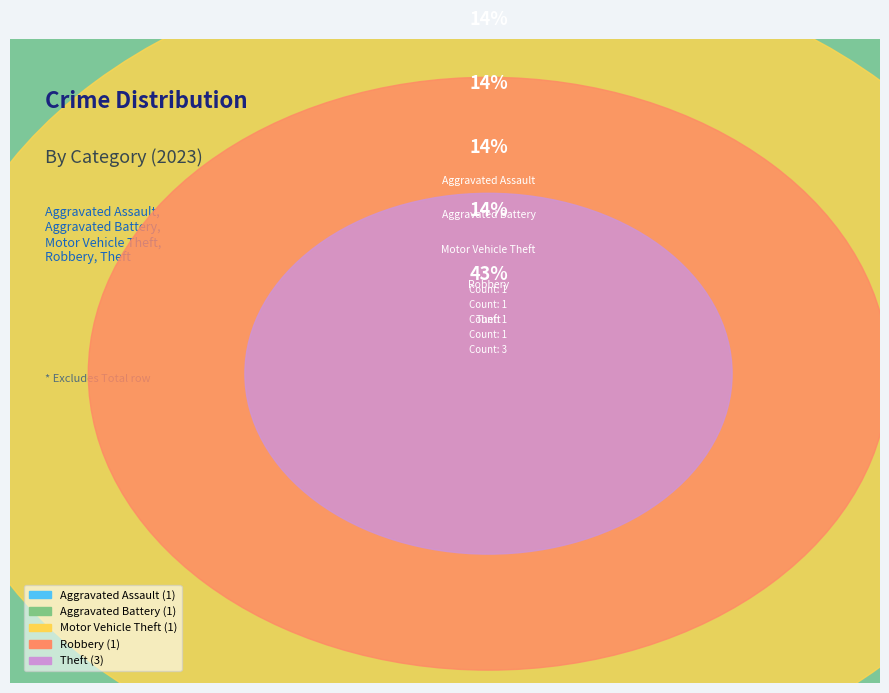

What percentage is the Aggravated Assault slice, to the nearest percent?

14%